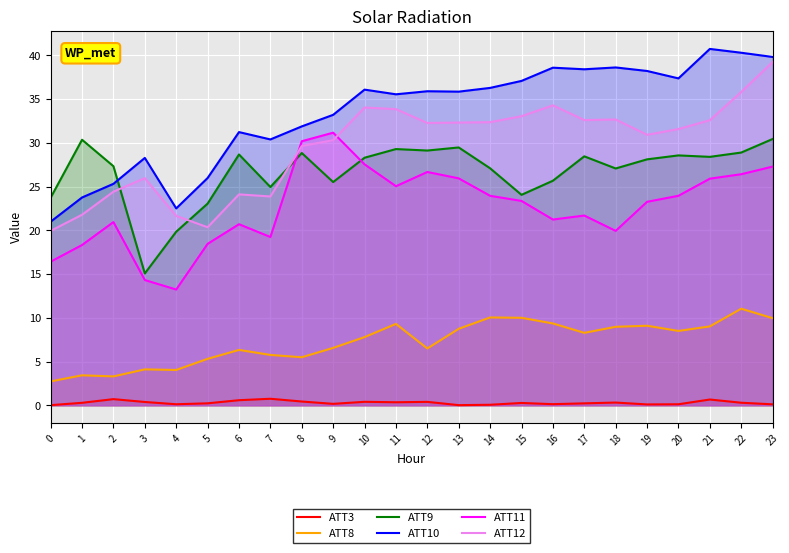

What is the difference between the maximum and minimum values in the ATT10 series?

19.7